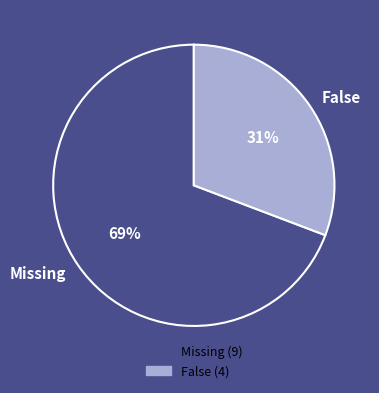

Which slice is the largest?

Missing